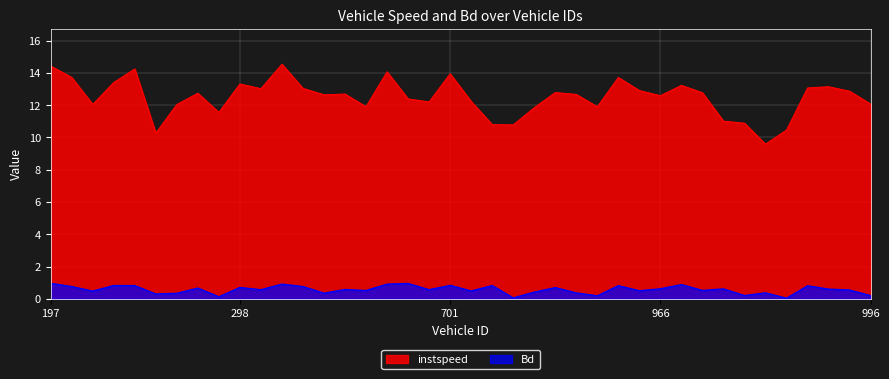

At how many categories does at least one series exceed 3?

40